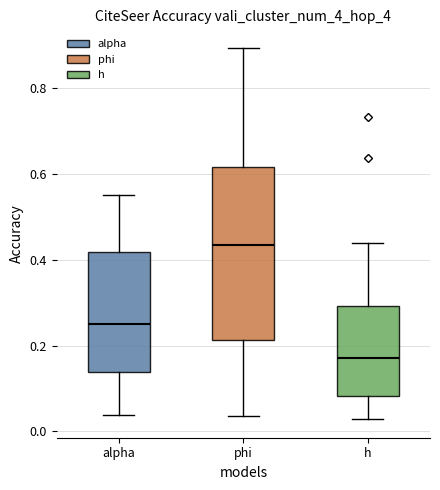

Reading left to right, read every box against the y-axis: the position of its median line, the range the box covers, and the ends of its whiskers. The values are not printed on the chart, so give them approximately, as read against the axis.

alpha: median 0.26, box 0.14 to 0.42, whiskers 0.04 to 0.56
phi: median 0.44, box 0.22 to 0.62, whiskers 0.04 to 0.90
h: median 0.18, box 0.08 to 0.30, whiskers 0.02 to 0.44